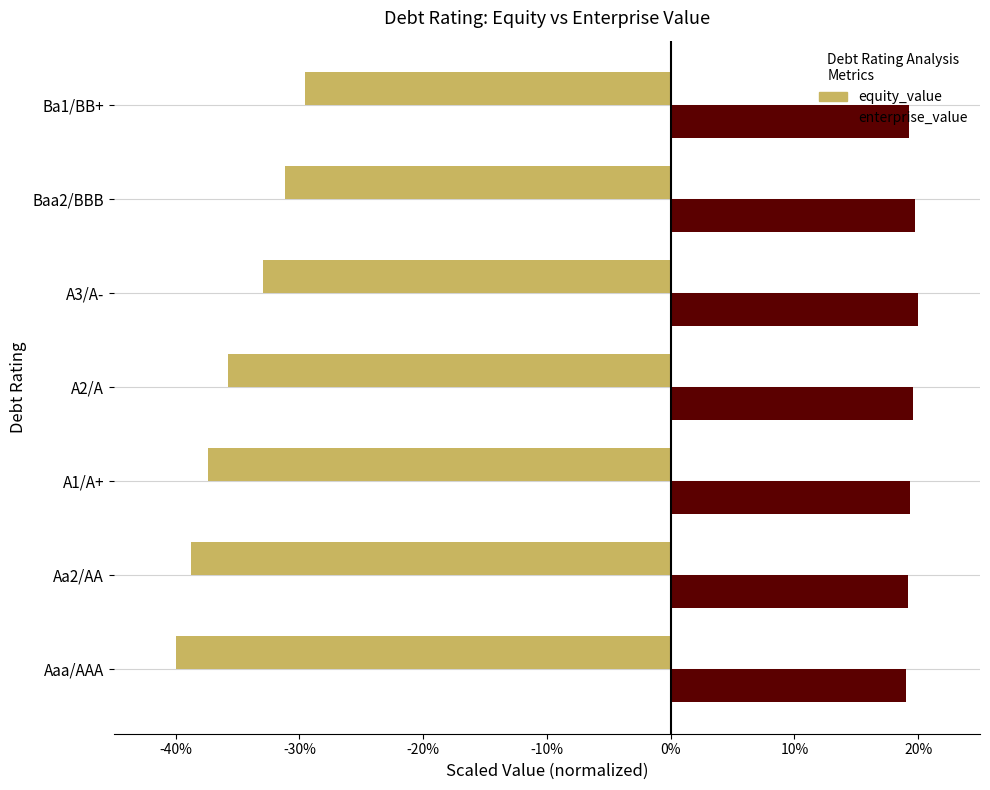

What are all the series names shown in the legend?

equity_value, enterprise_value